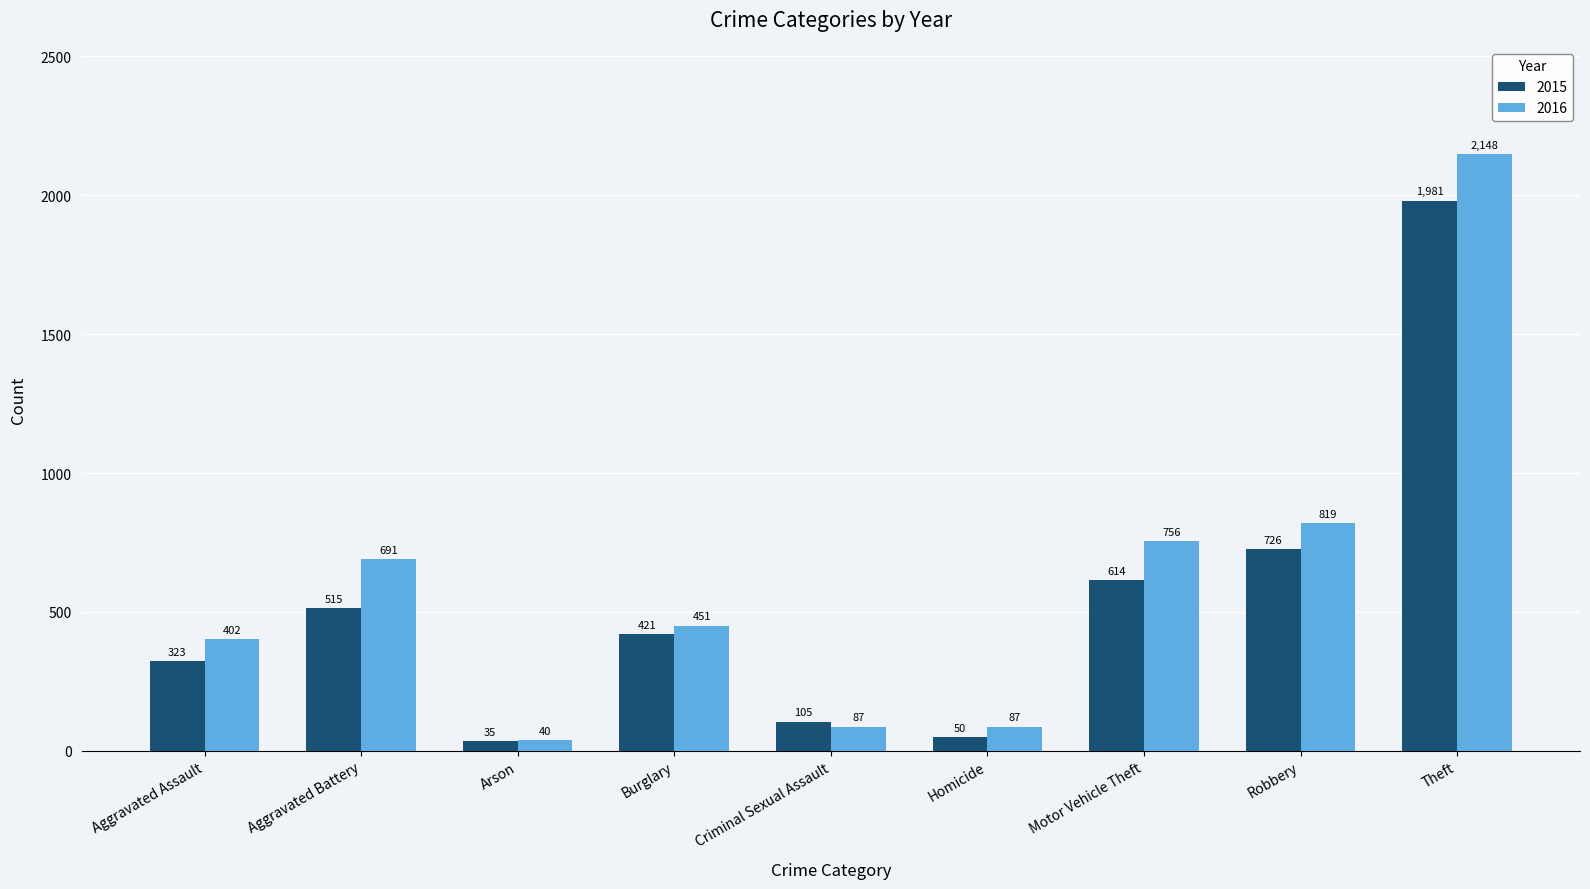

What is the difference between the highest and lowest values at Arson?

5